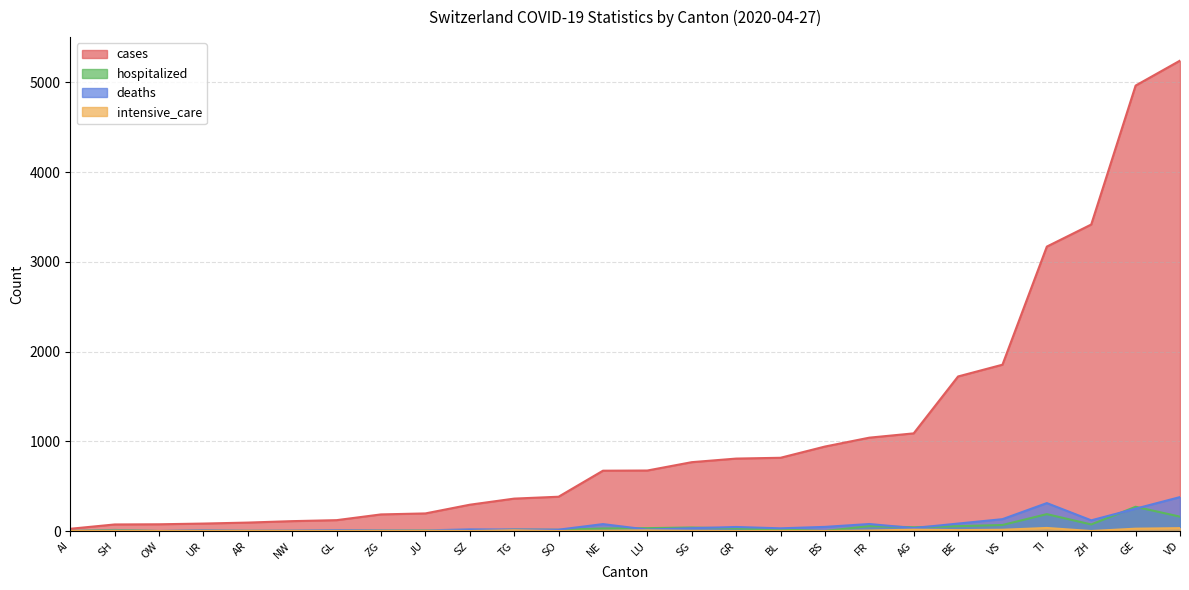

At which label does deaths reach its peak?

VD